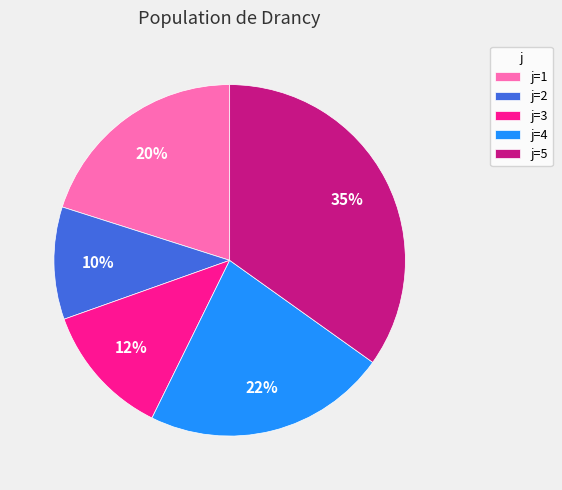

Is j=2 the majority of the pie?

No